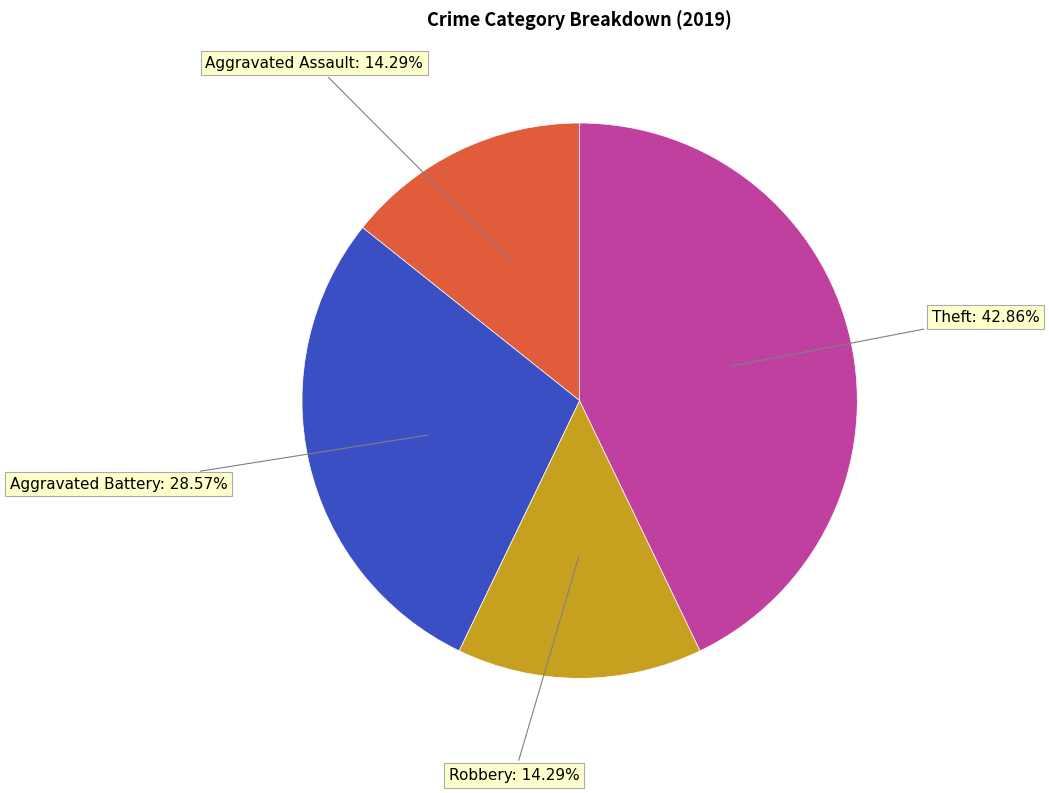

Is there any slice that represents more than half of the pie?

No